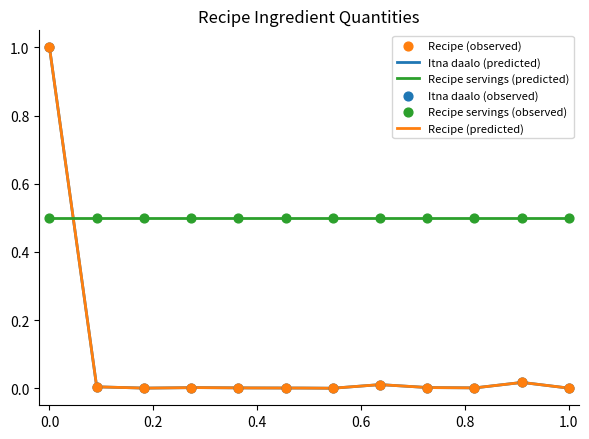

Which series reaches the minimum Y coordinate?

Itna daalo